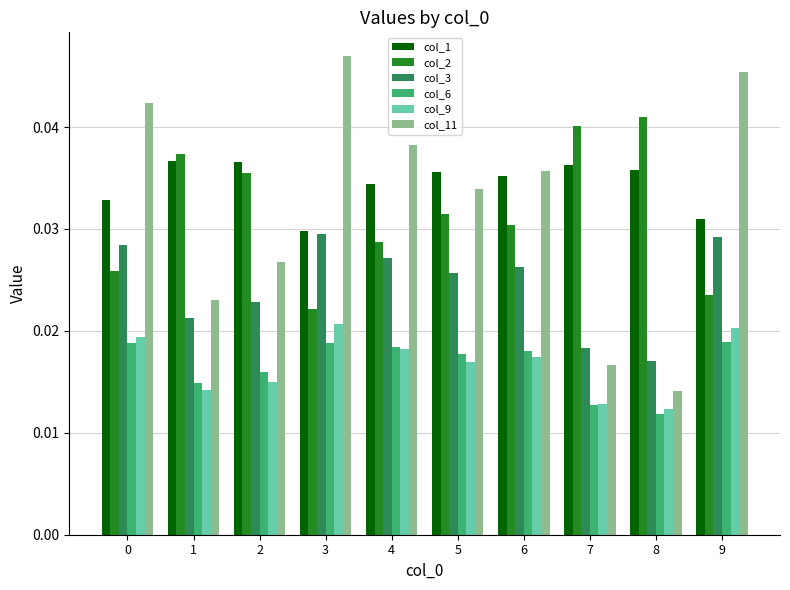

At how many categories does at least one series exceed 0?

10